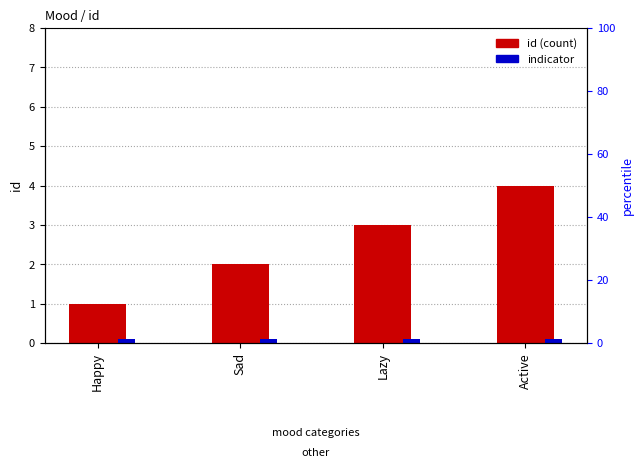

What is the approximate value of id at Happy?

1.0